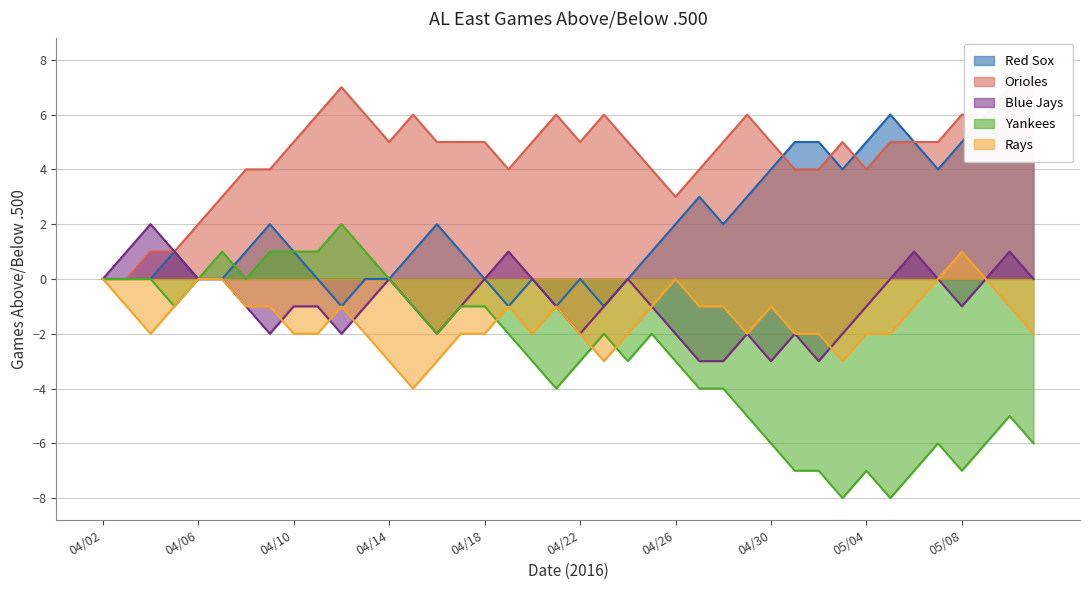

What is the label of the 20th point from the right?

04/22